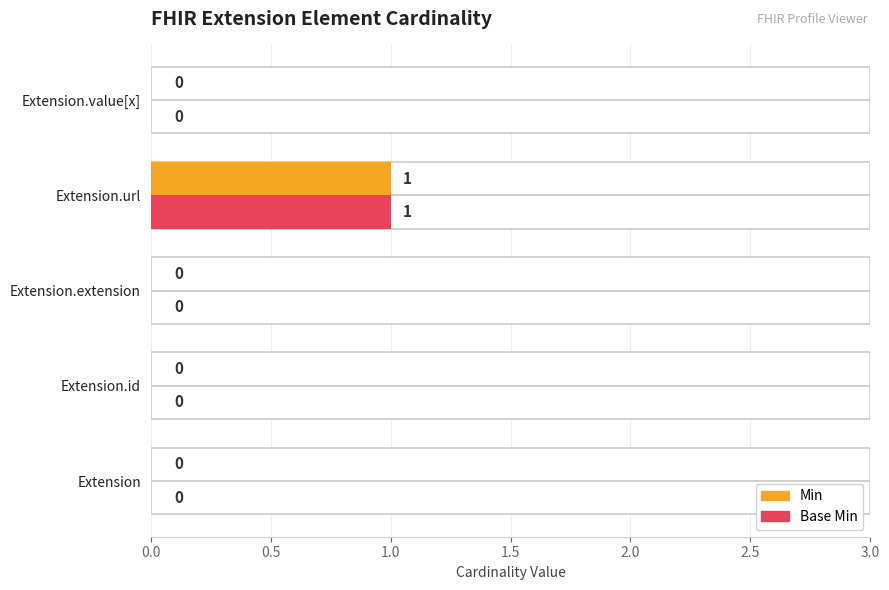

Is it true that Min equals 0 at Extension.extension?

False